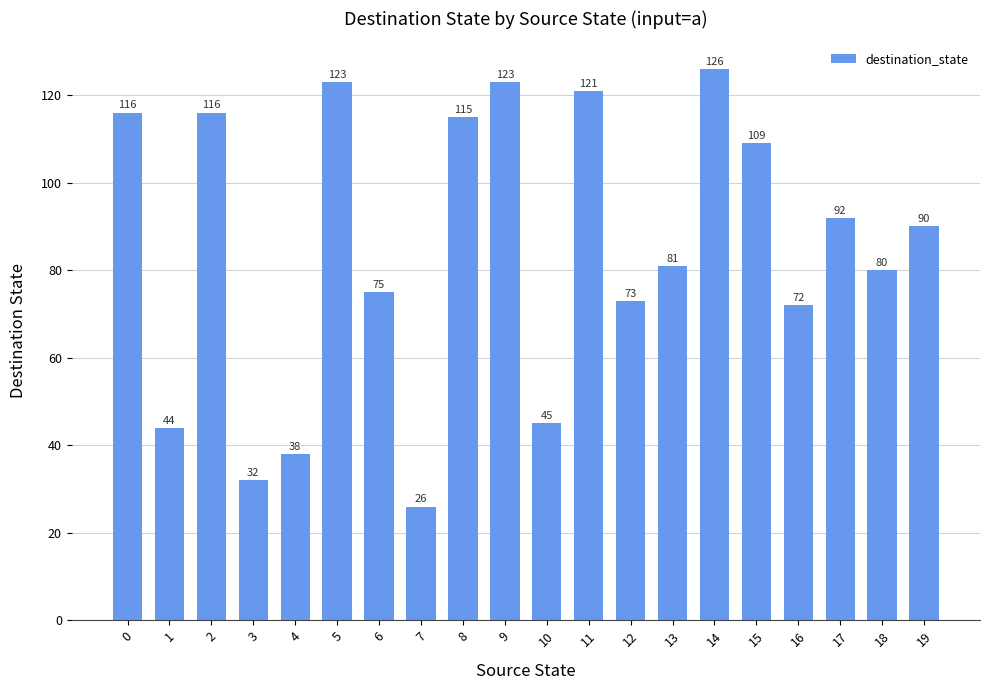

Reading left to right, transcribe all the data shown in this chart.

0=116	1=44	2=116	3=32	4=38	5=123	6=75	7=26	8=115	9=123	10=45	11=121	12=73	13=81	14=126	15=109	16=72	17=92	18=80	19=90